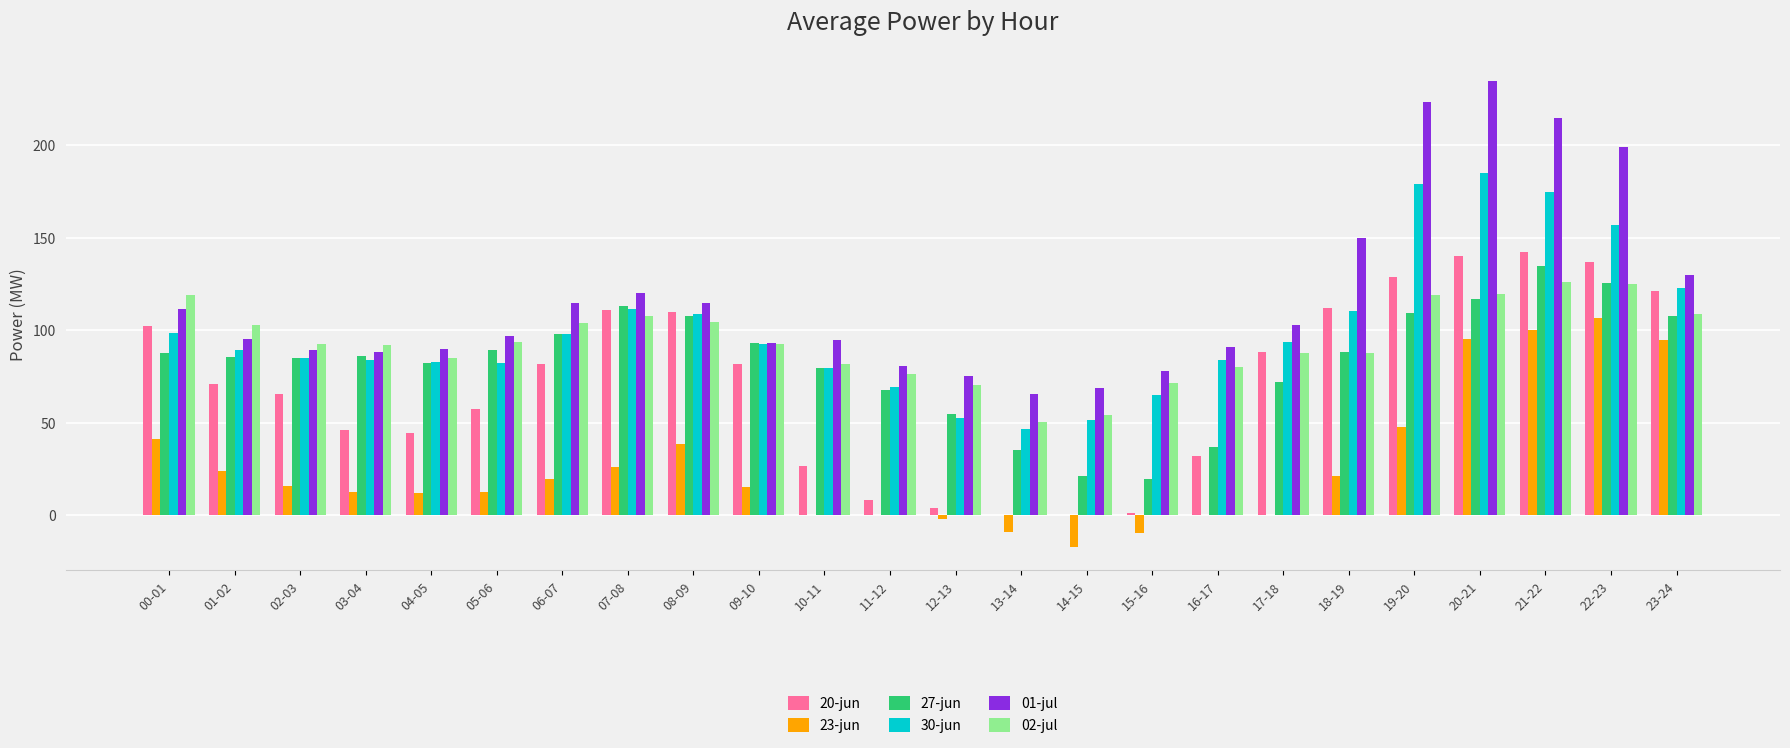

What is the sum of all 02-jul values?

2252.5